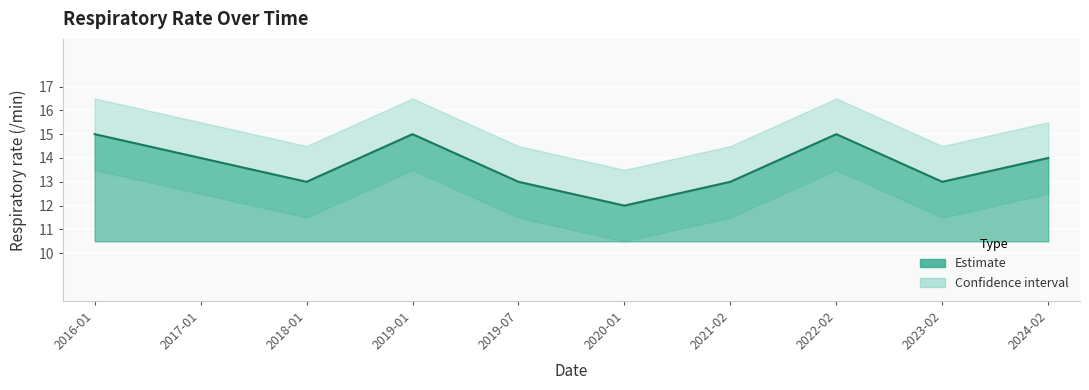

What is the total value across all series at 2018-01?

39.0